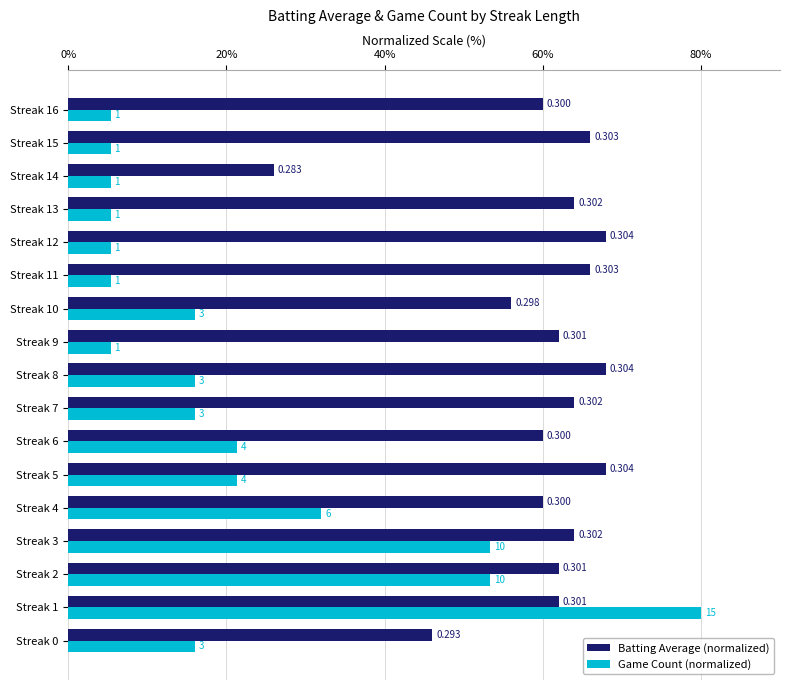

What are all the series names shown in the legend?

Batting Average (normalized), Game Count (normalized)